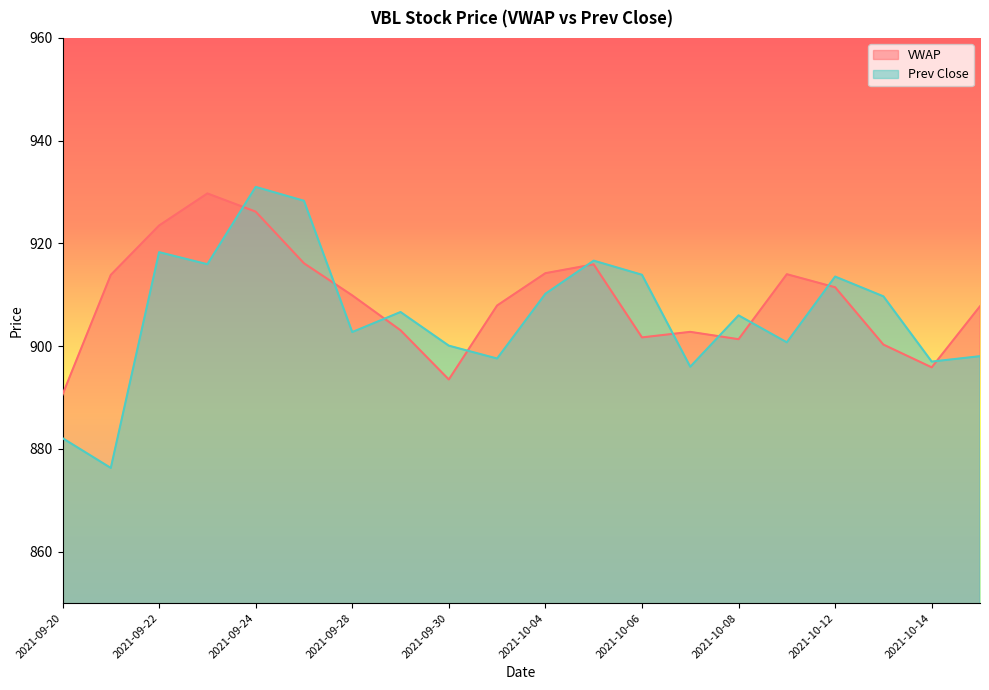

How many data points does each series have?

20